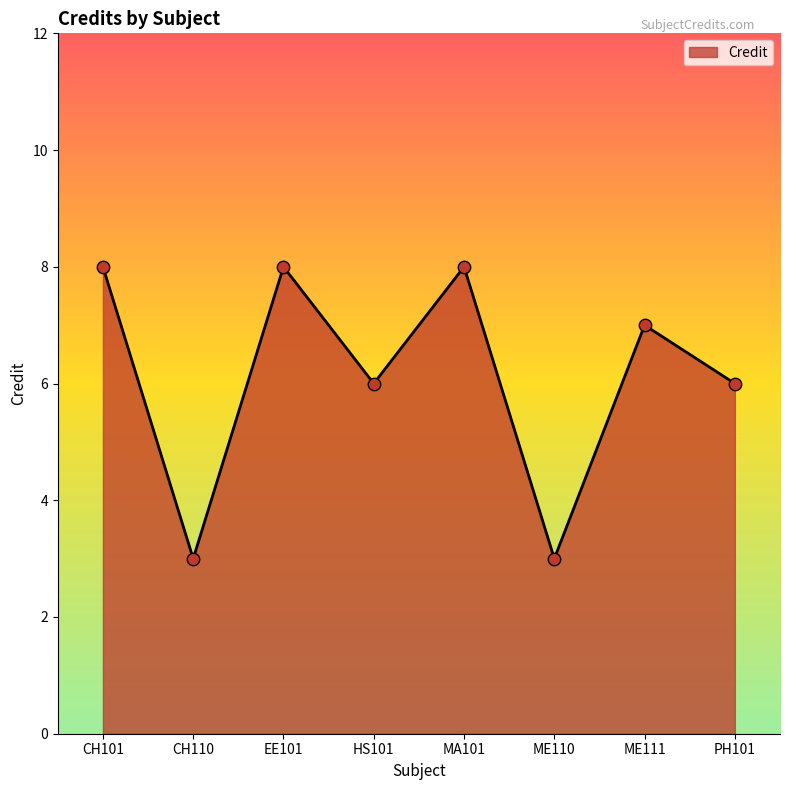

Approximately how many times larger is the value at CH101 compared to HS101?

1.3